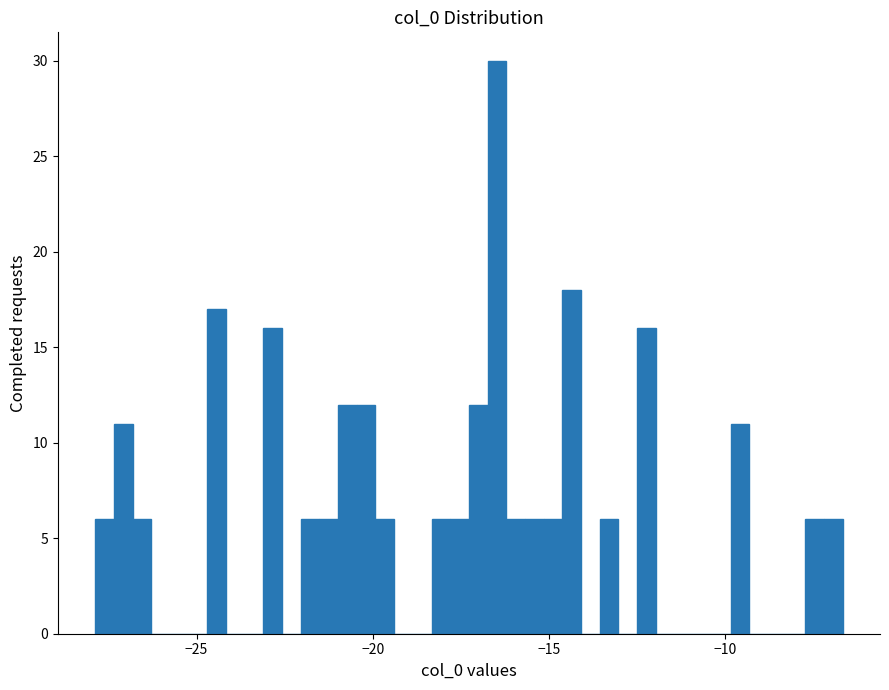

Around what value on the x-axis is the tallest bar? Give the approximate position of its centre, as read against the axis.

-16.5